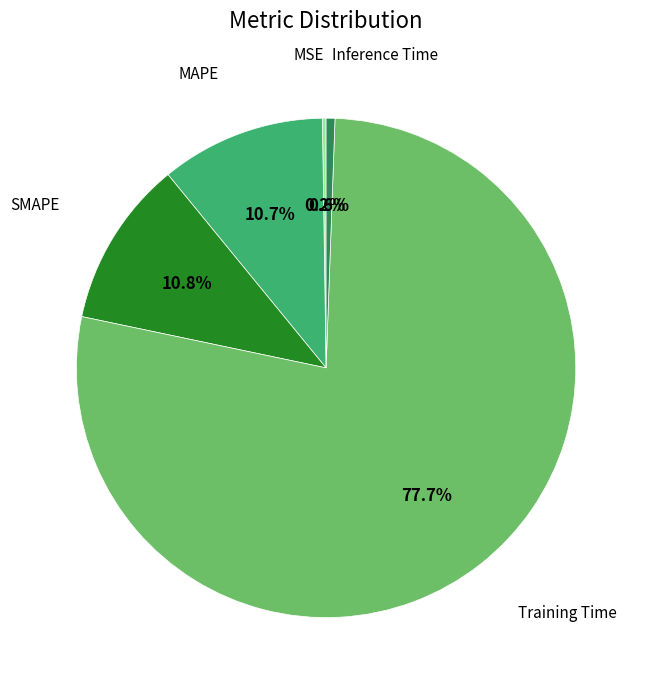

Does Inference Time represent more than half of the total?

No